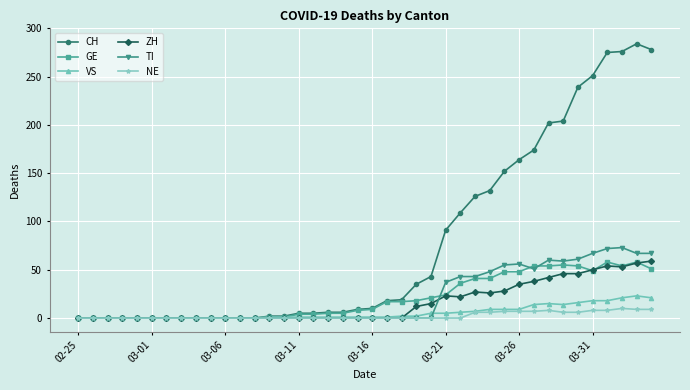

True or false: GE has more than 0 points higher than both neighbors.

True